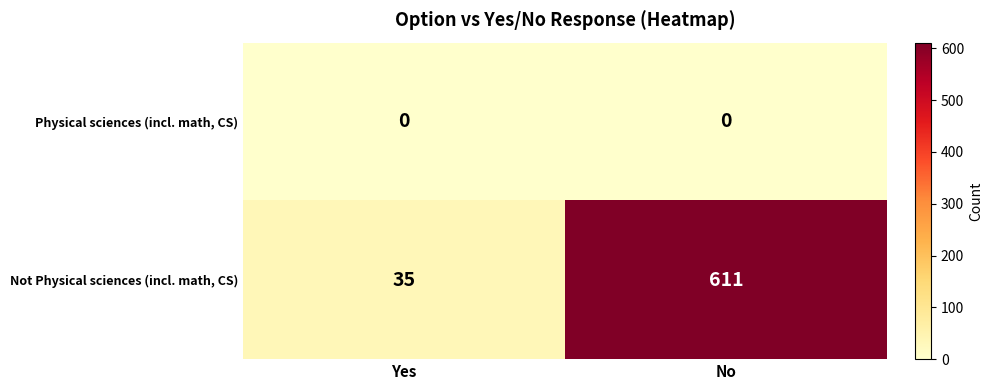

Is it true that Not Physical sciences (incl. math, CS) equals 1013 at No?

False